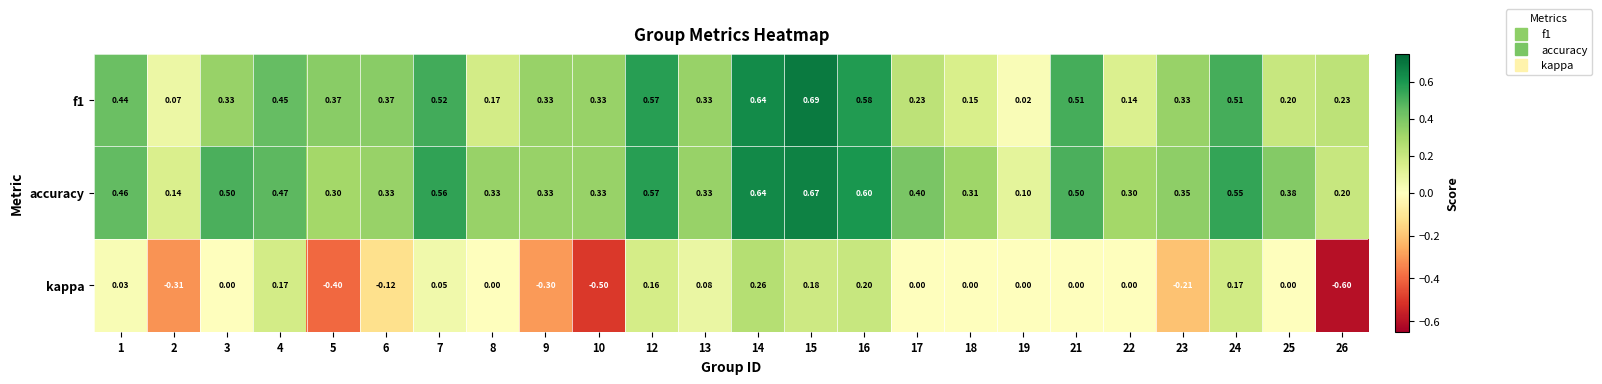

Which series has the largest total across all categories?

accuracy